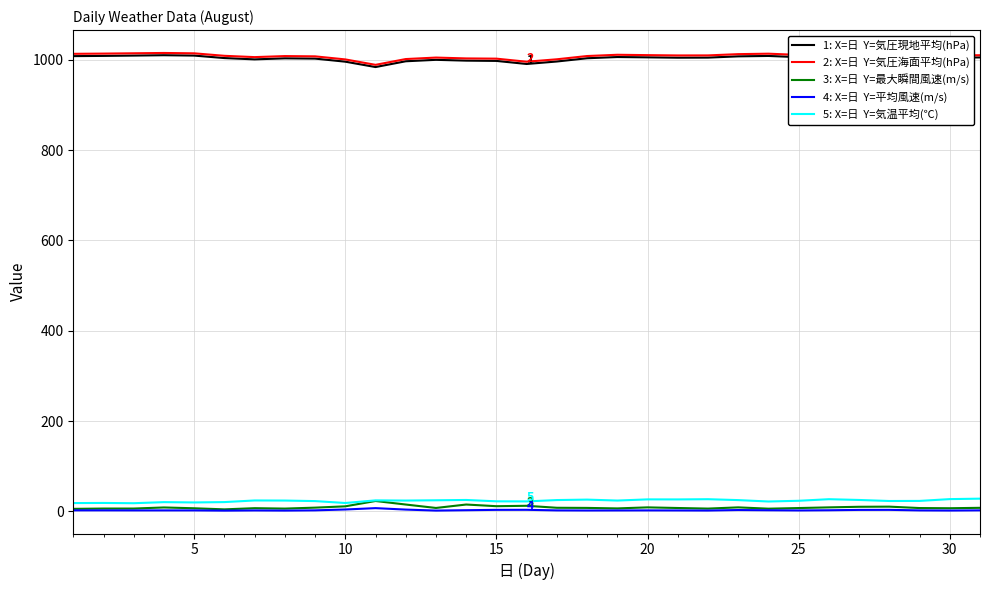

What is the greatest value displayed?

1015.4